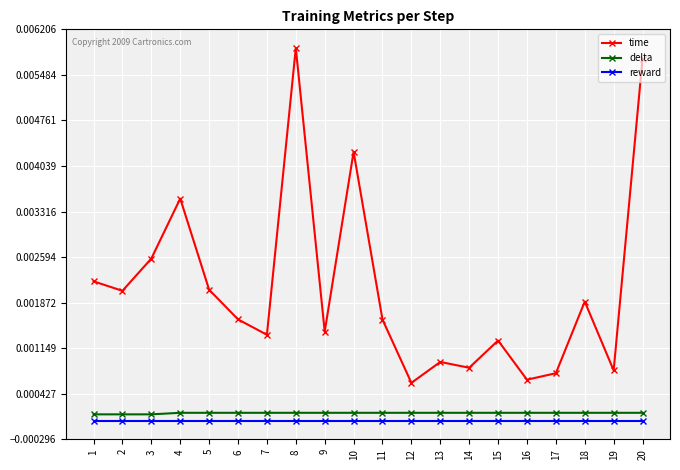

Count the number of data series in this chart.

3